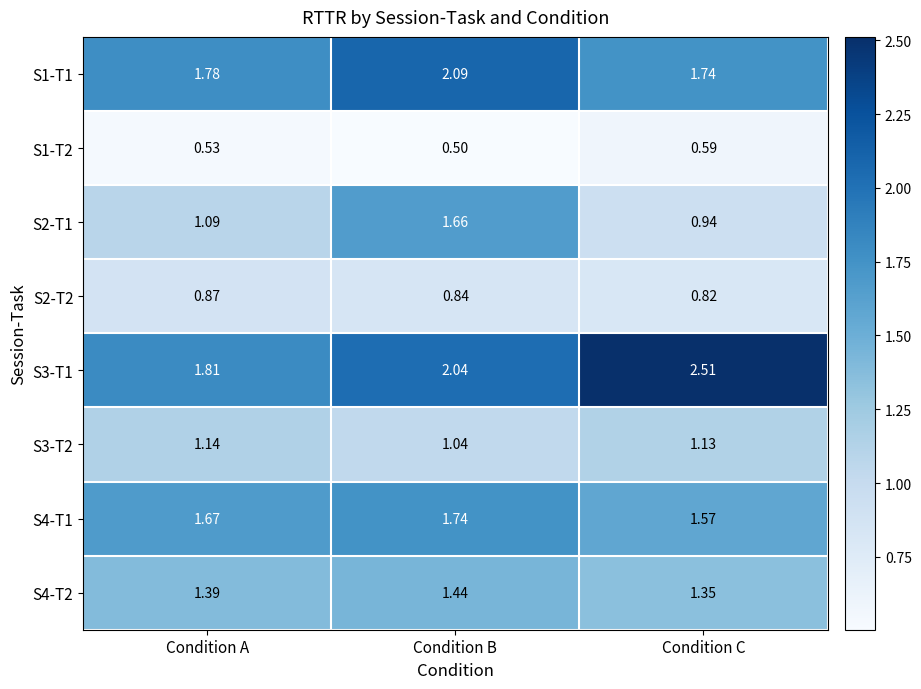

Is the value of S1-T2 at Condition C greater than the value of S4-T2 at Condition B?

No